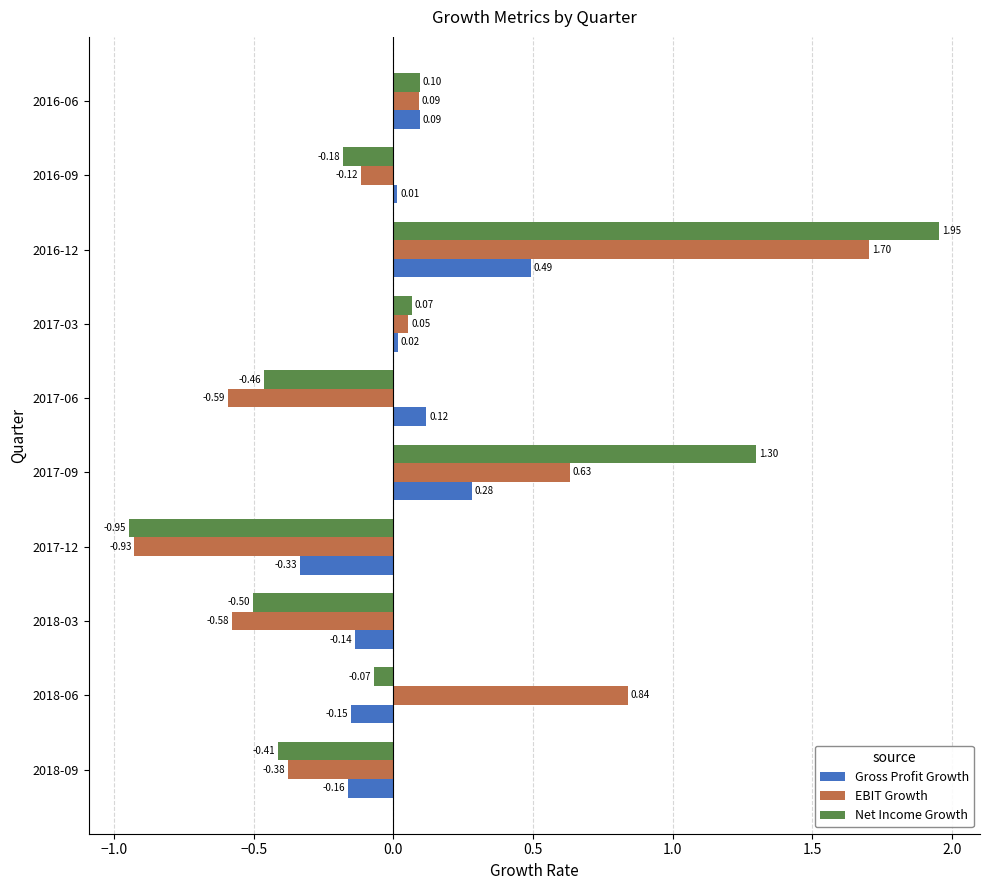

What is the difference between the second highest and minimum values in the EBIT Growth series?

1.8